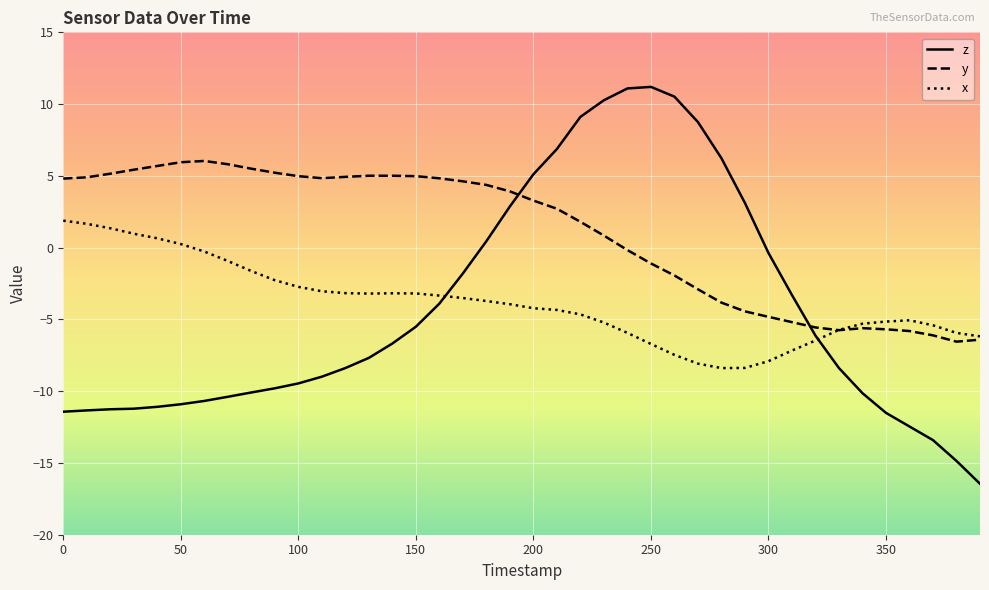

Which series has the largest total across all categories?

y